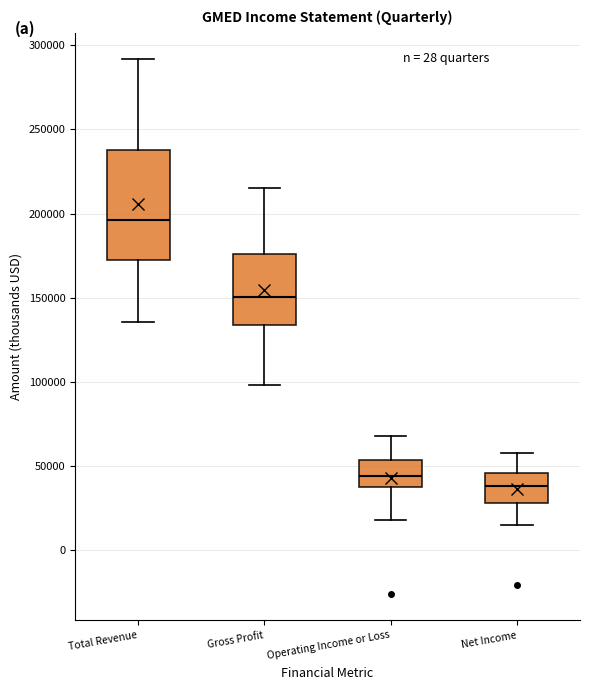

Where is the upper edge of the box for Gross Profit on the y-axis? The values are not printed on the chart, so give them approximately, as read against the axis.

175000